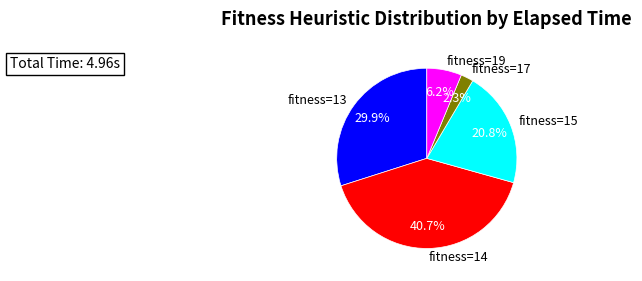

Does any single category account for the majority?

No